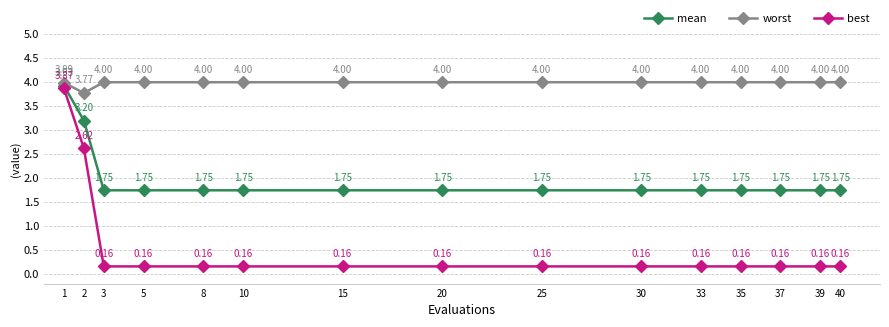

At how many categories does at least one series exceed 2?

15